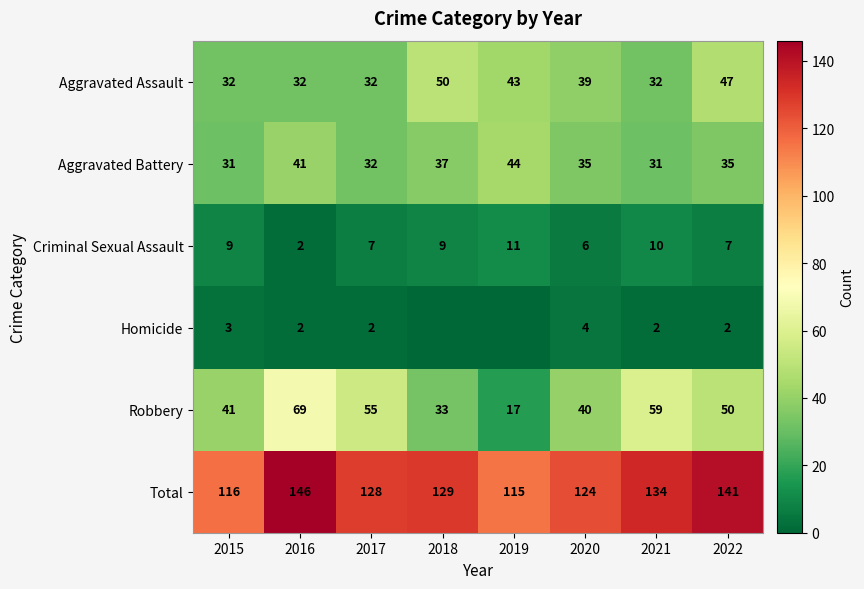

What is the difference between the second highest and minimum values in the Total series?

26